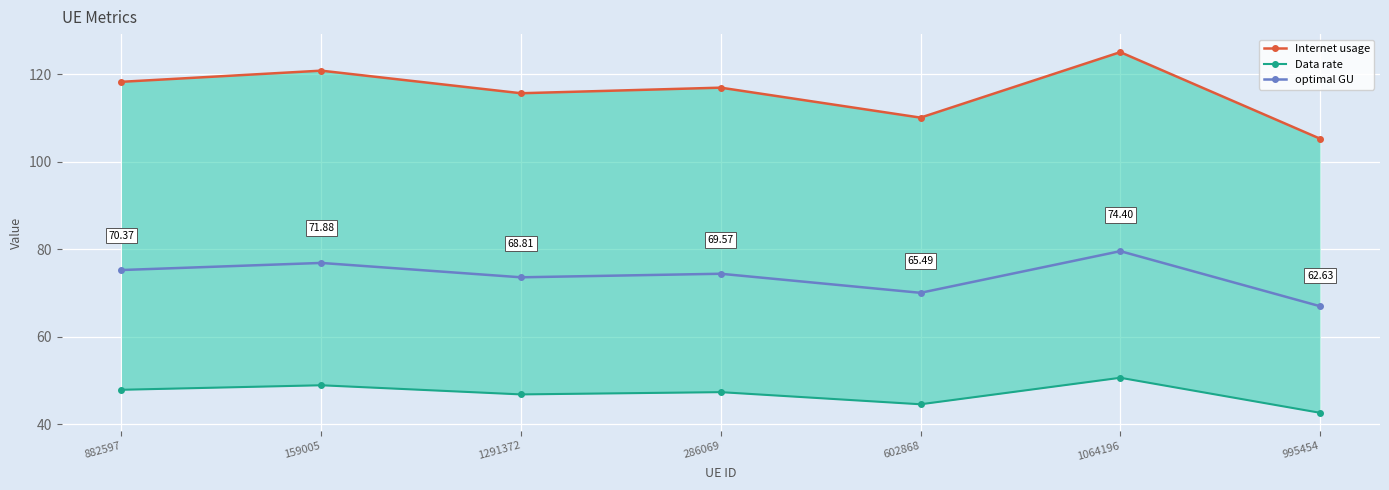

What is the difference between the maximum and minimum values in the Data rate series?

8.0